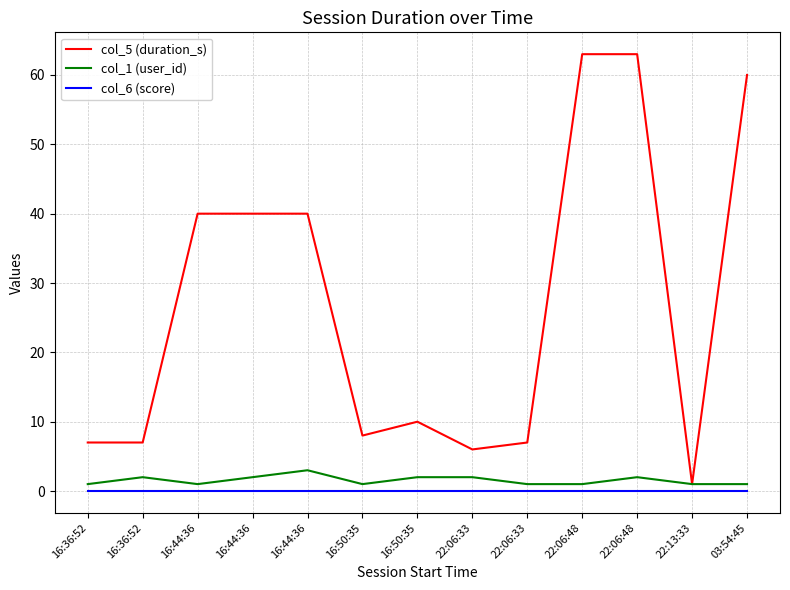

What are all the series names shown in the legend?

col_5 (duration_s), col_1 (user_id), col_6 (score)